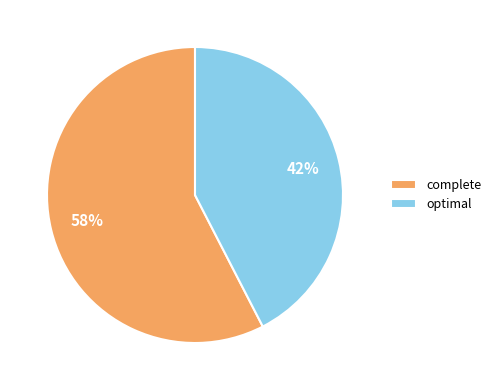

How many segments does this pie chart have?

2